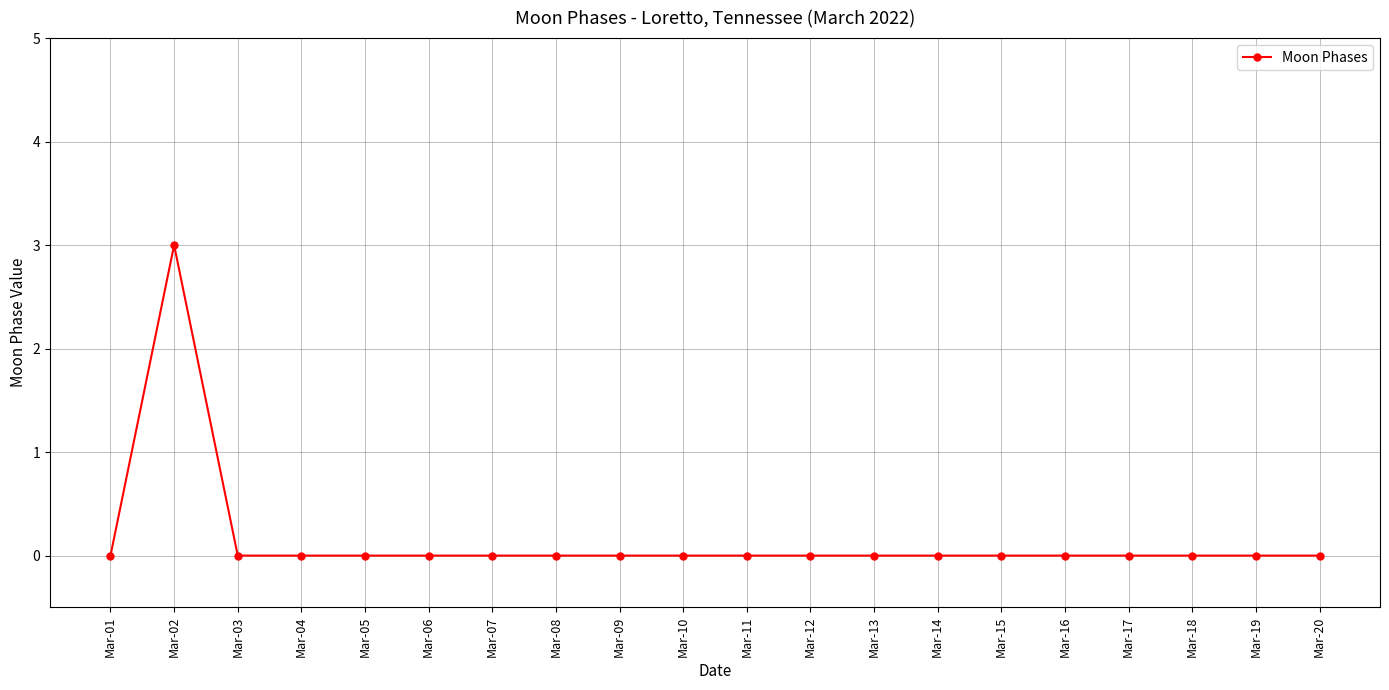

Reading right to left, transcribe all the data shown in this chart.

0	0	0	0	0	0	0	0	0	0	0	0	0	0	0	0	0	0	3	0